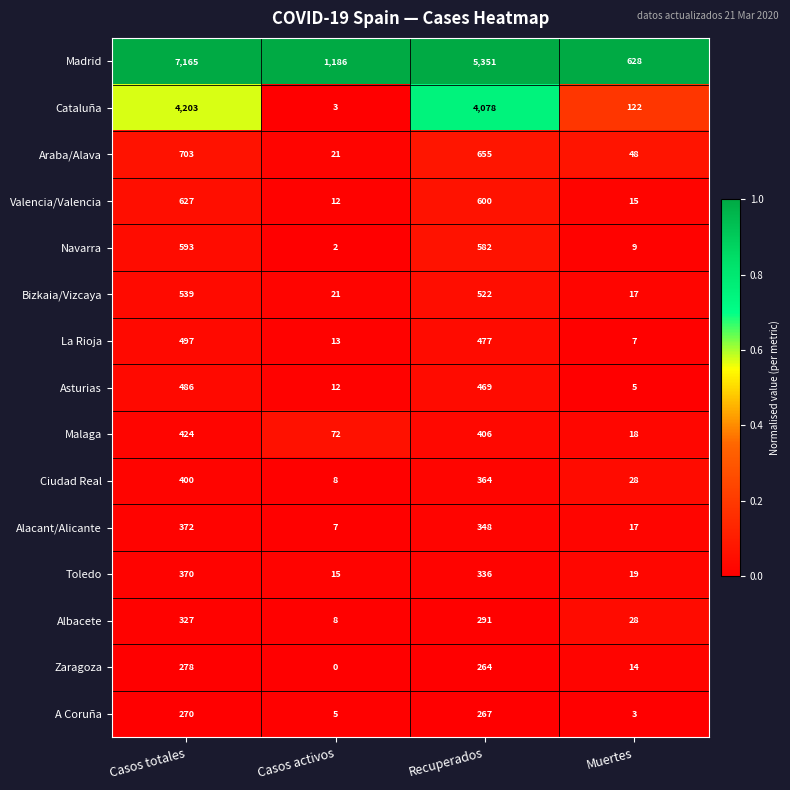

At which category does the chart reach its peak across all series?

Casos totales